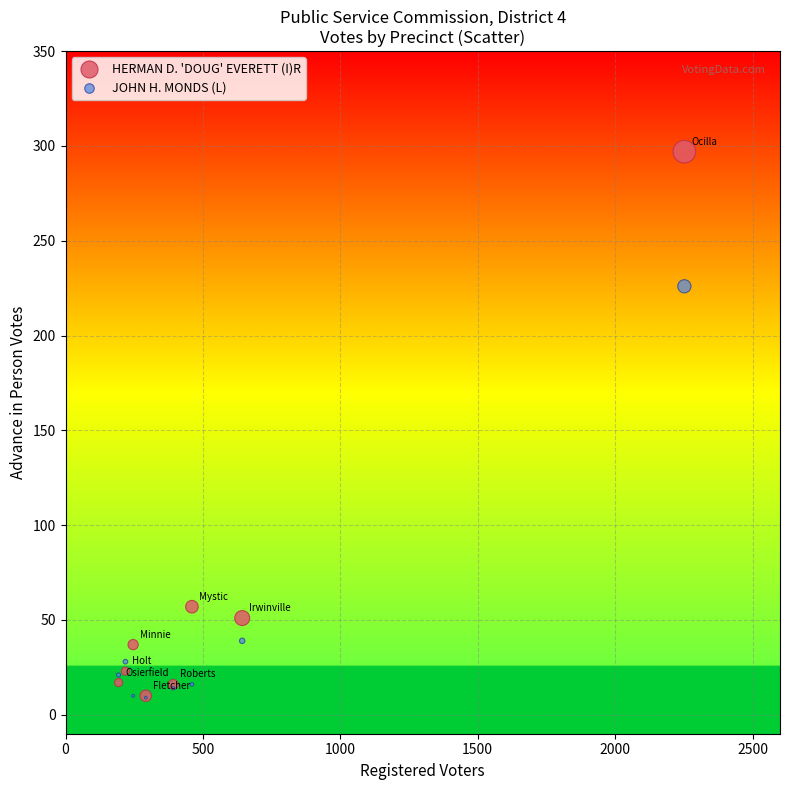

In the JOHN H. MONDS (L) series, what Y value is closest to 117?

39